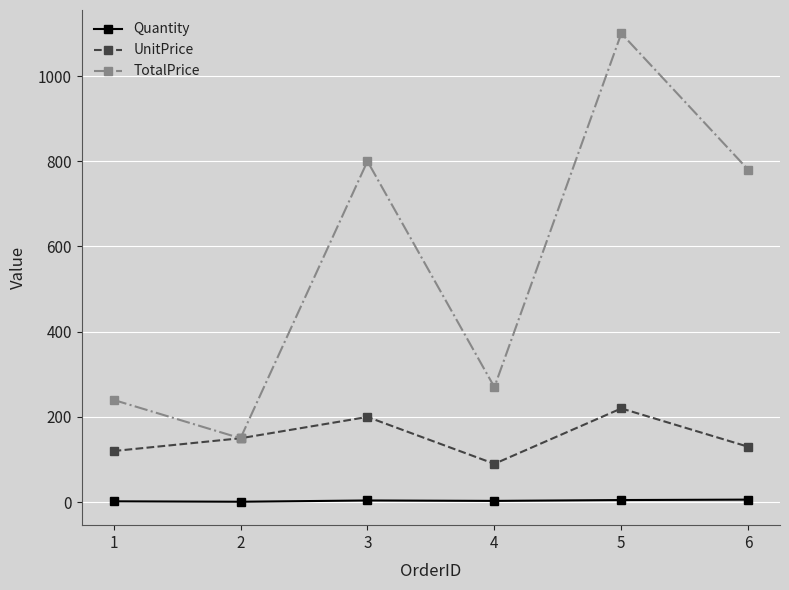

What is the spread (max minus min) of values at 6?

774